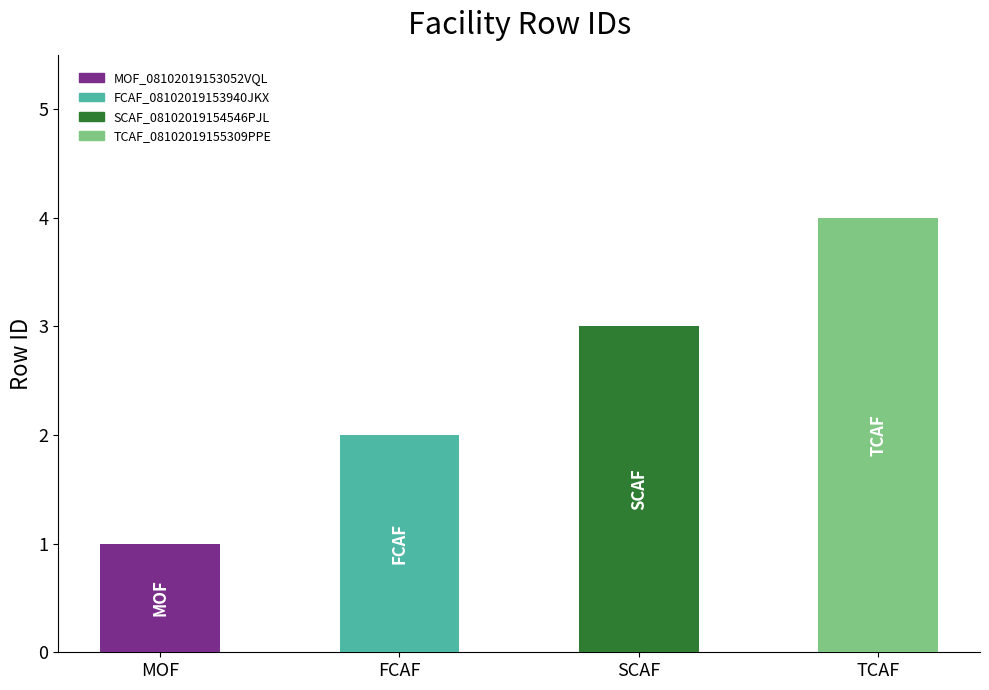

At which label is the value closest to 2?

FCAF_08102019153940JKX